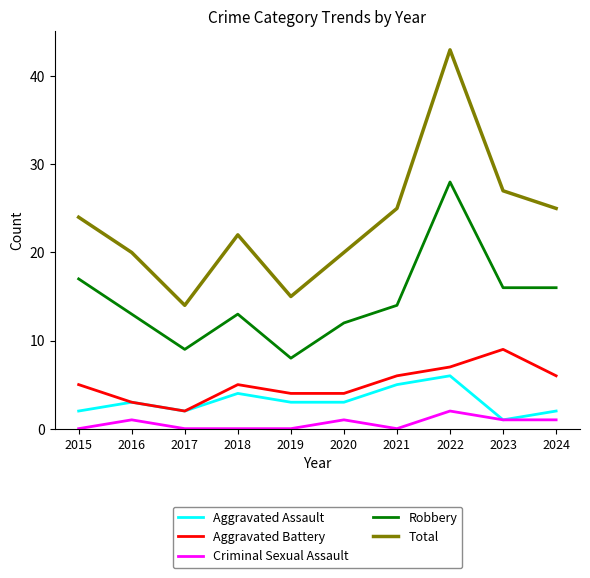

What value does the Aggravated Battery series have at 2019?

4